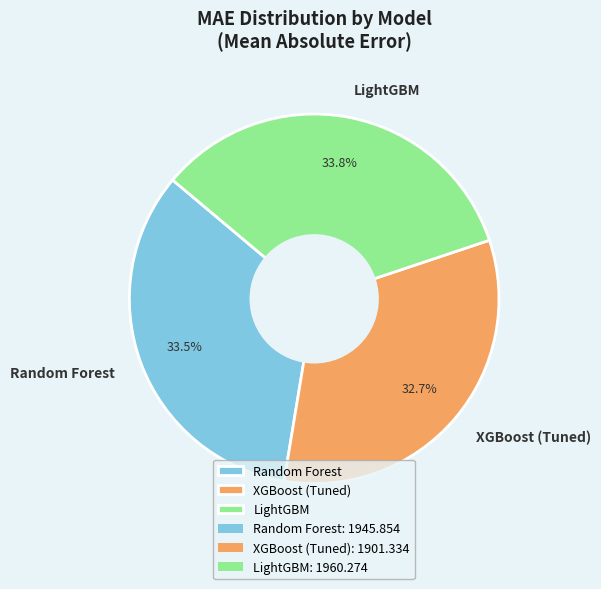

Is there a majority slice in this chart?

No